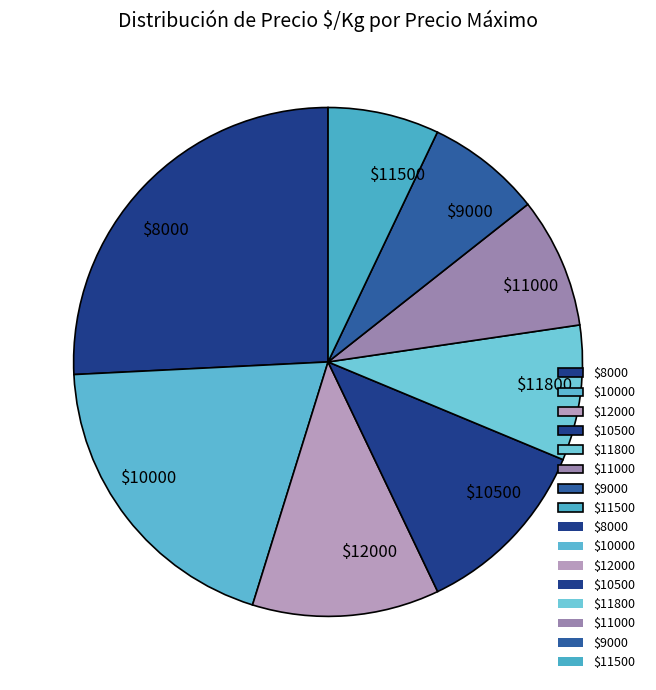

Which category has the biggest portion of the pie?

$8000